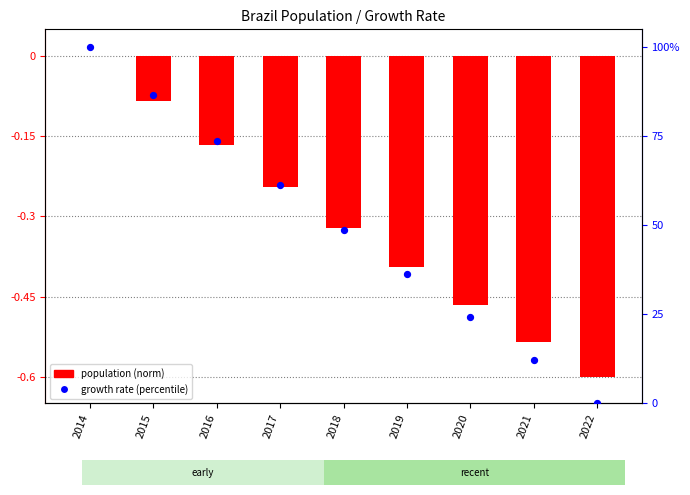

Is the value of growth rate (percentile) at 2018 greater than the value of population (norm) at 2021?

Yes